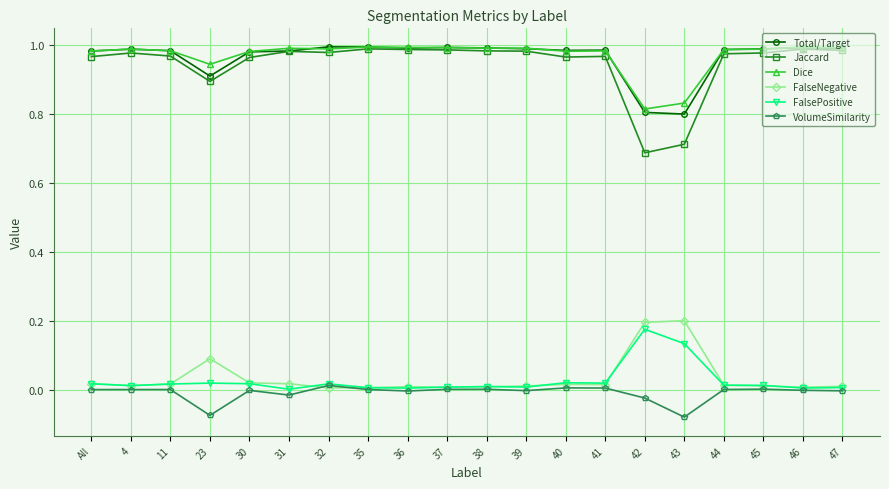

True or false: Dice has more than 1 interior local peaks.

True